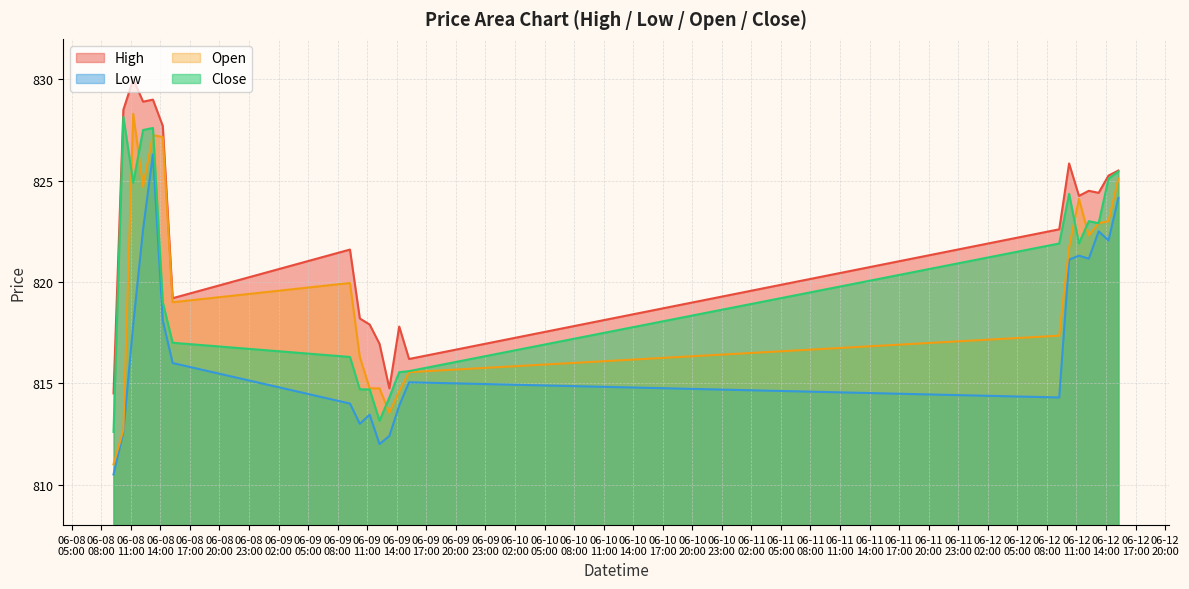

What is the sum of the High values at 2023-06-09 15:15 and 2023-06-12 14:15?

1641.5